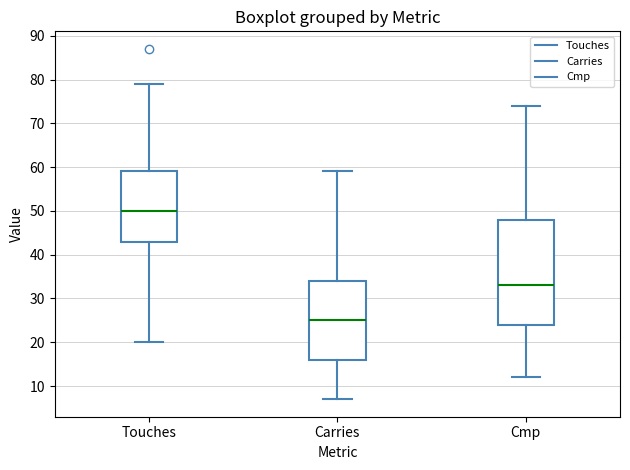

Which box's median line is the highest?

Touches